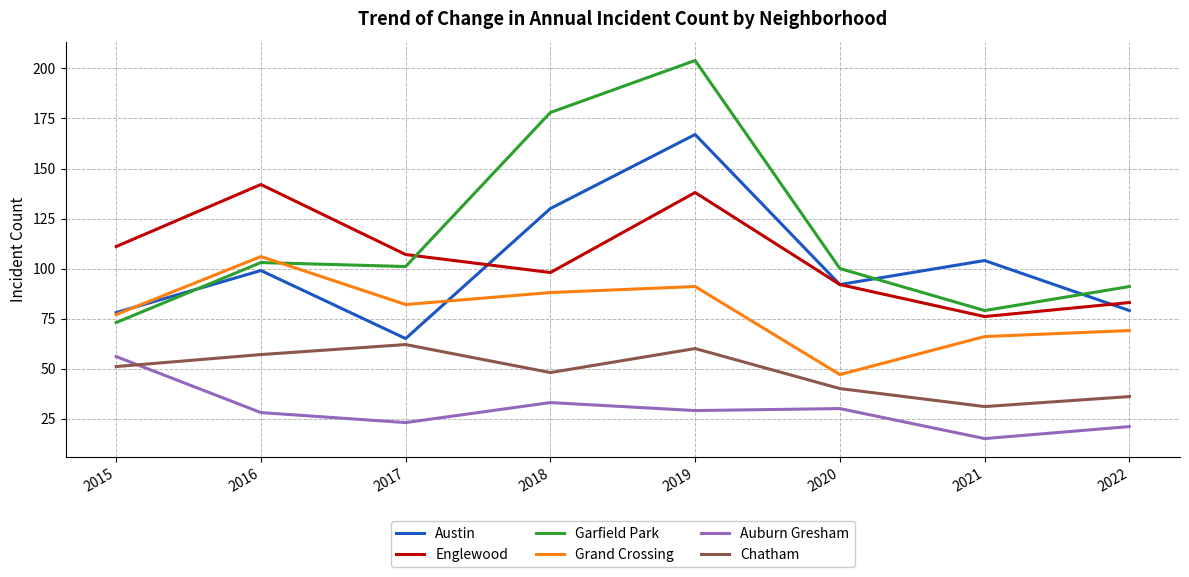

Where does the Auburn Gresham series first go above 29?

2015